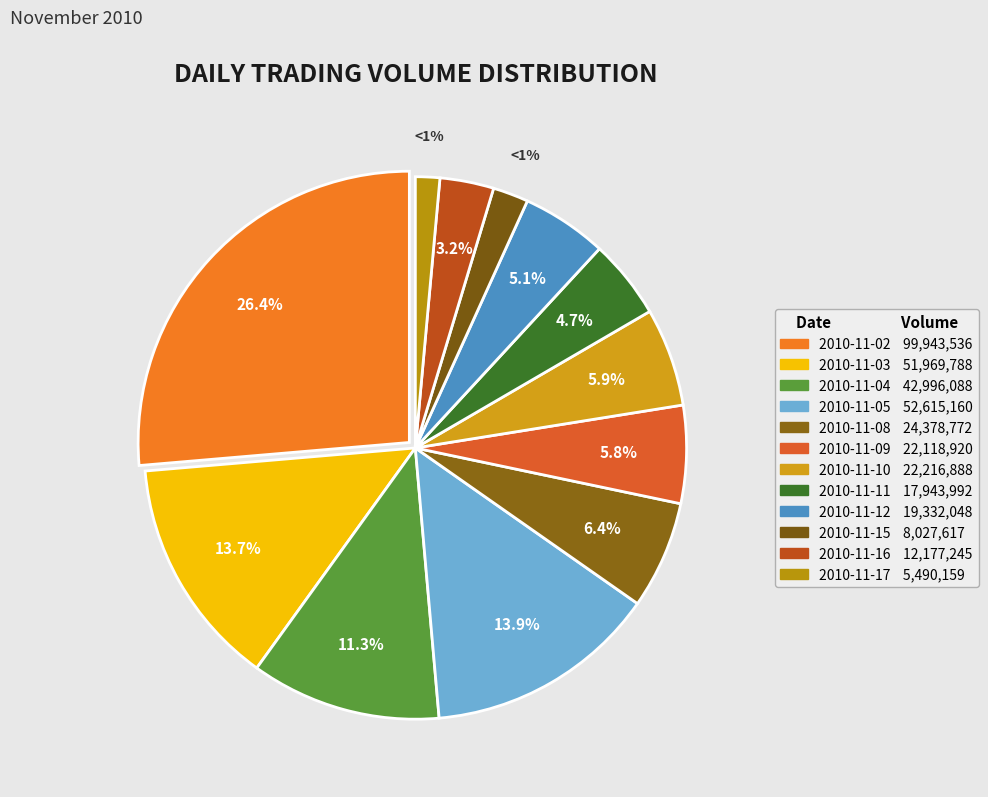

What is the change in value from 2010-11-02 to 2010-11-12?

-80611488